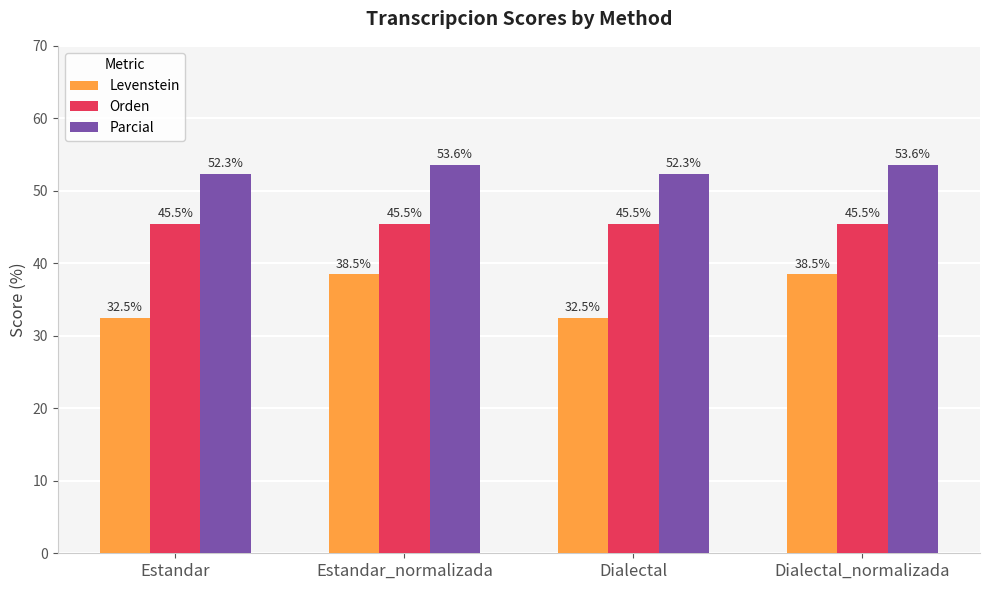

What is the label of the 3rd bar from the left?

Dialectal